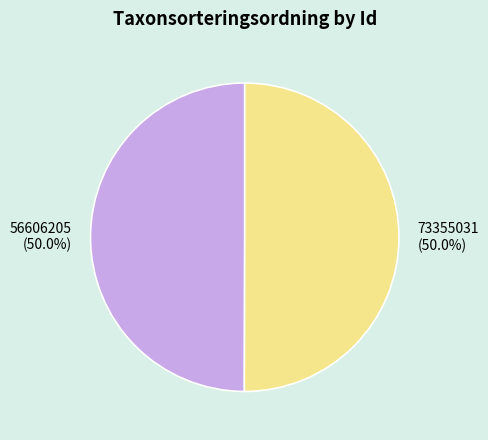

To the nearest percent, what portion does 73355031 represent?

50%